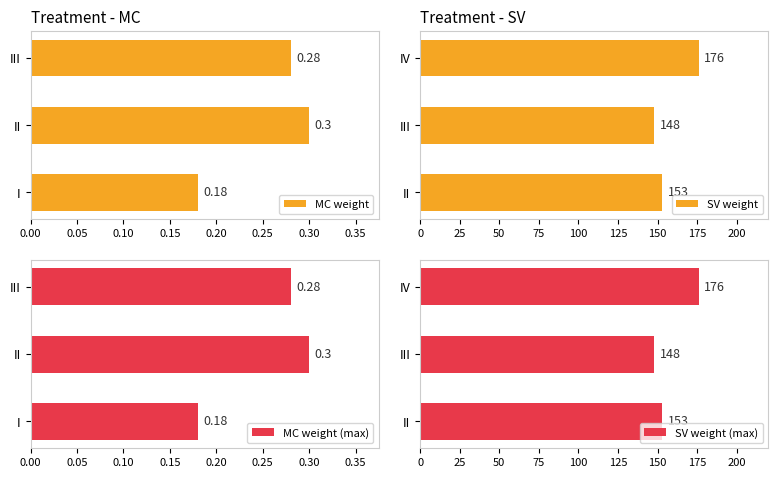

What is the difference between the maximum and minimum values in the SV weight (max) series?

28